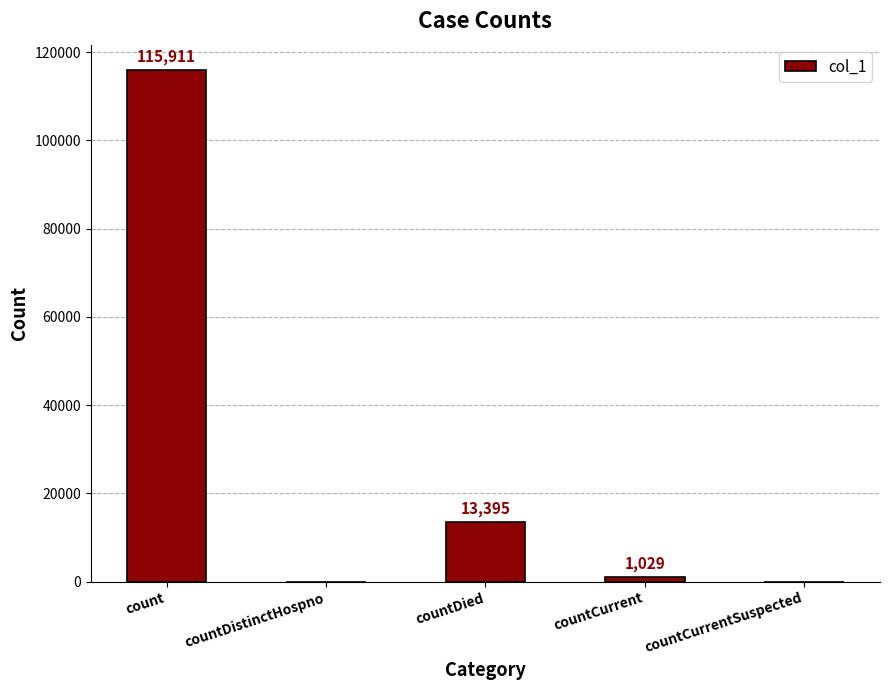

The value at countDistinctHospno is 0. True or false?

True